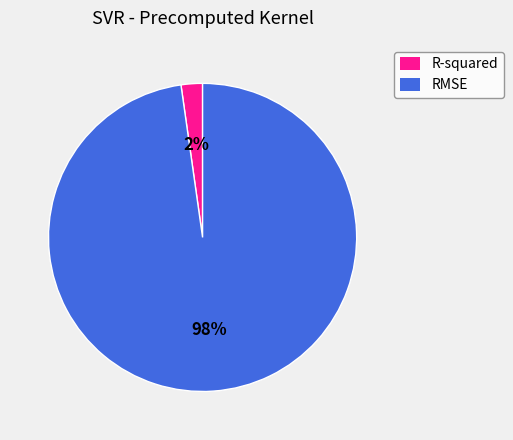

To the nearest percent, what is the difference between the largest and smallest slice percentages?

96%